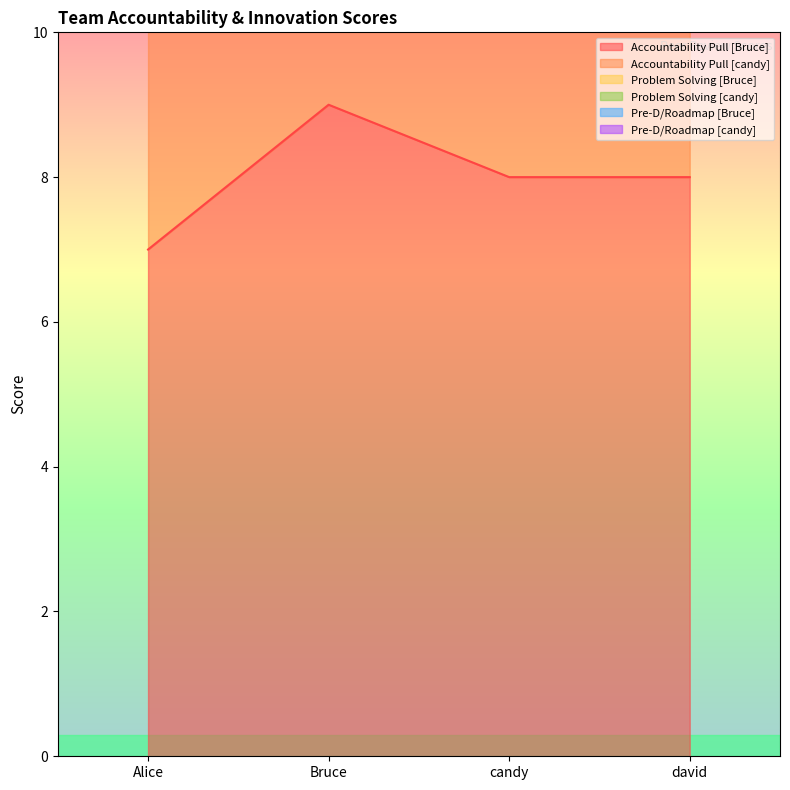

How many values in the Problem Solving [Bruce] series are below 31?

1